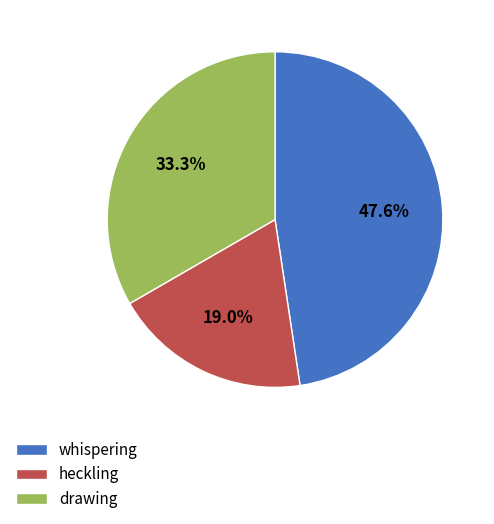

To the nearest percent, what is the difference between the drawing and heckling slice percentages?

14%